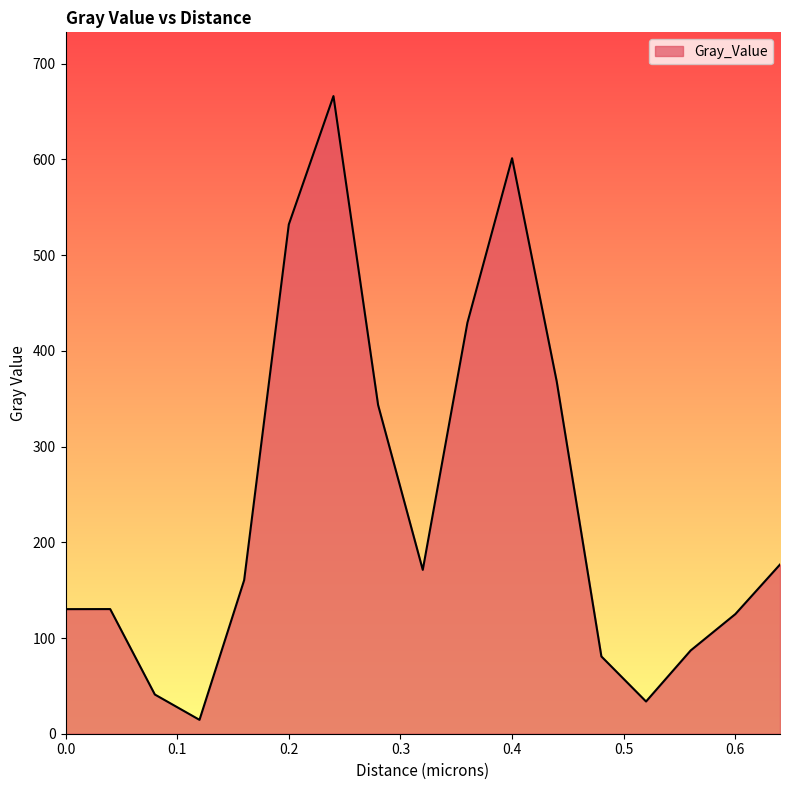

What is the difference between the maximum and minimum values?

651.7